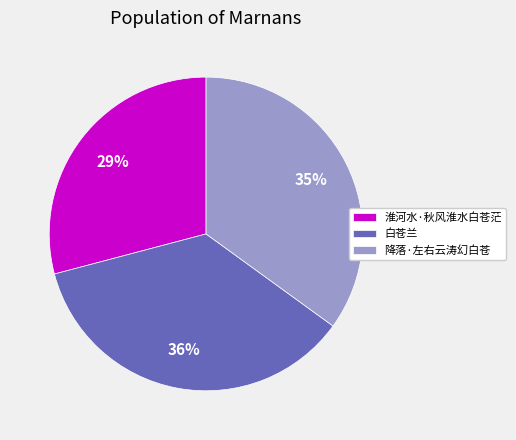

To the nearest percent, what is the difference between the largest and smallest slice percentages?

7%